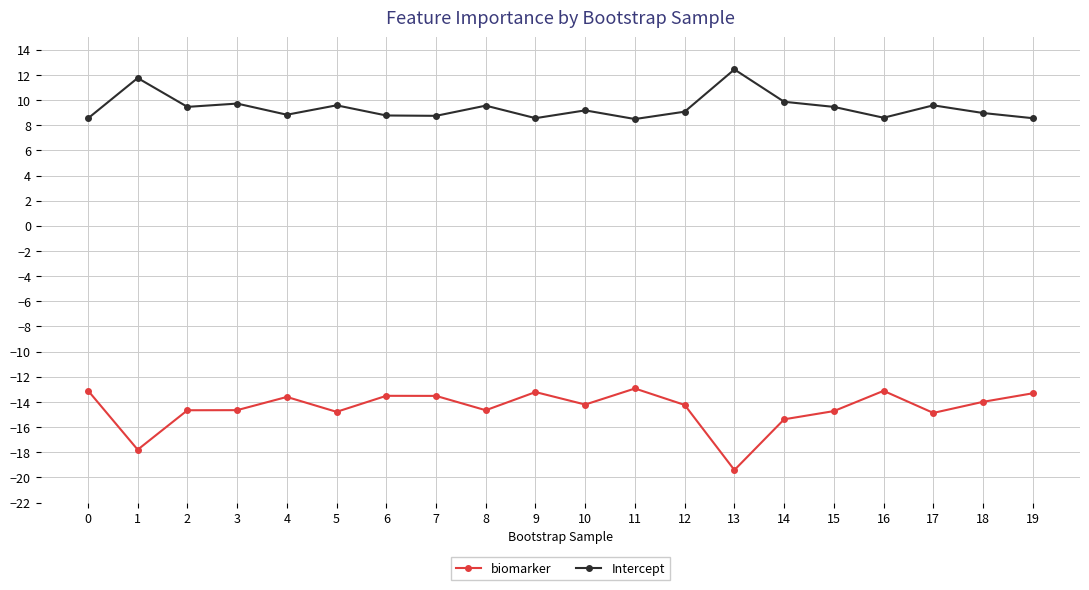

True or false: Intercept and biomarker intersect in this chart.

False